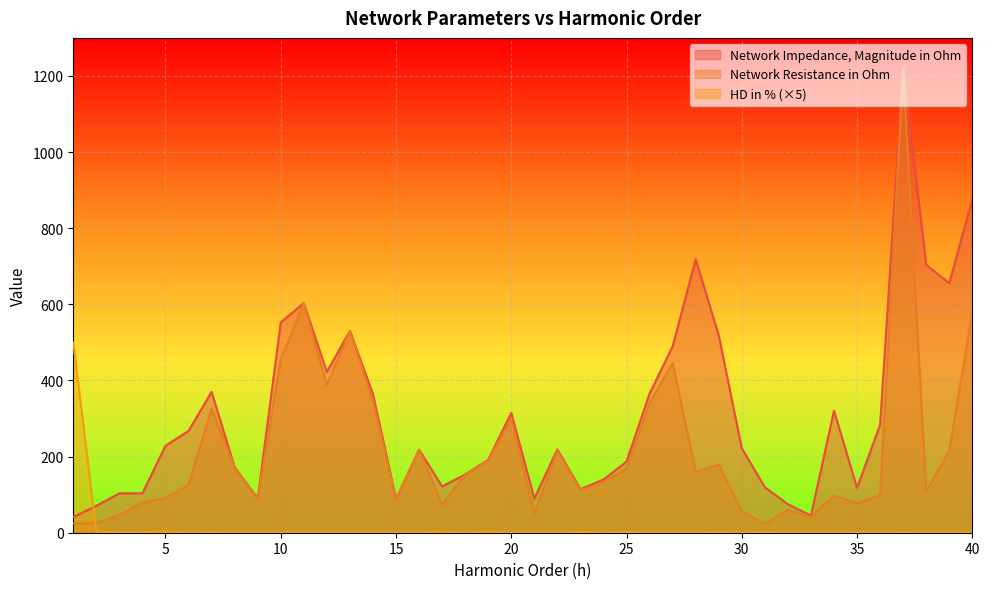

Reading left to right, list all the values displayed in this chart.

Network Impedance, Magnitude in Ohm: 1=41.1	2=70.6	3=103.6	4=103.6	5=228.4	6=267.5	7=370.1	8=172.2	9=90.3	10=552.6	11=603.3	12=422.4	13=530.4	14=364.5	15=88.6	16=218.3	17=121.7	18=152.9	19=191.5	20=314.8	21=89.9	22=218.8	23=114.7	24=139.6	25=186.9	26=365.7	27=489.5	28=718.1	29=518.7	30=221.9	31=119.6	32=74.7	33=45.0	34=320.5	35=117.8	36=283.5	37=1222.1	38=703.4	39=655.4	40=876.6
Network Resistance in Ohm: 1=24.4	2=24.4	3=47.5	4=79.3	5=91.8	6=125.0	7=326.5	8=171.3	9=89.6	10=455.1	11=602.6	12=388.1	13=530.2	14=346.7	15=88.4	16=218.1	17=73.4	18=152.6	19=189.1	20=299.3	21=50.7	22=214.9	23=112.2	24=132.3	25=168.3	26=339.9	27=446.3	28=159.9	29=178.3	30=56.6	31=23.5	32=59.4	33=42.0	34=97.7	35=77.2	36=99.4	37=1218.6	38=108.6	39=215.3	40=579.8
HD in %: 1=500.0	2=2.5	3=1.2	4=1.0	5=3.5	6=0.5	7=1.7	8=0.6	9=0.6	10=0.4	11=0.9	12=0.4	13=0.9	14=0.4	15=0.8	16=0.7	17=3.0	18=0.7	19=2.7	20=0.7	21=0.5	22=0.6	23=2.2	24=0.6	25=2.0	26=0.6	27=0.5	28=0.6	29=1.8	30=0.6	31=1.7	32=0.6	33=0.5	34=0.6	35=1.4	36=0.6	37=1.4	38=0.6	39=0.5	40=0.5